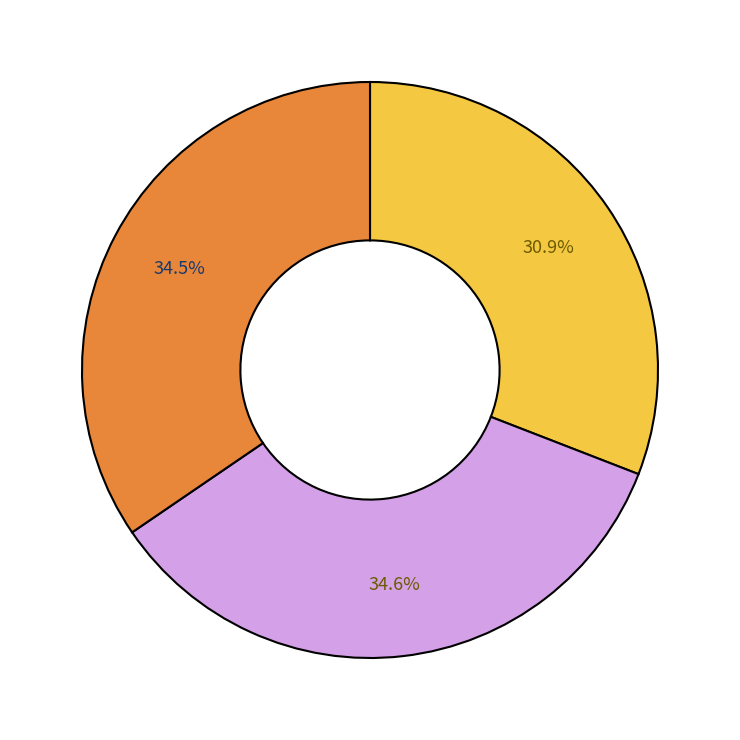

Is there any slice that represents more than half of the pie?

No